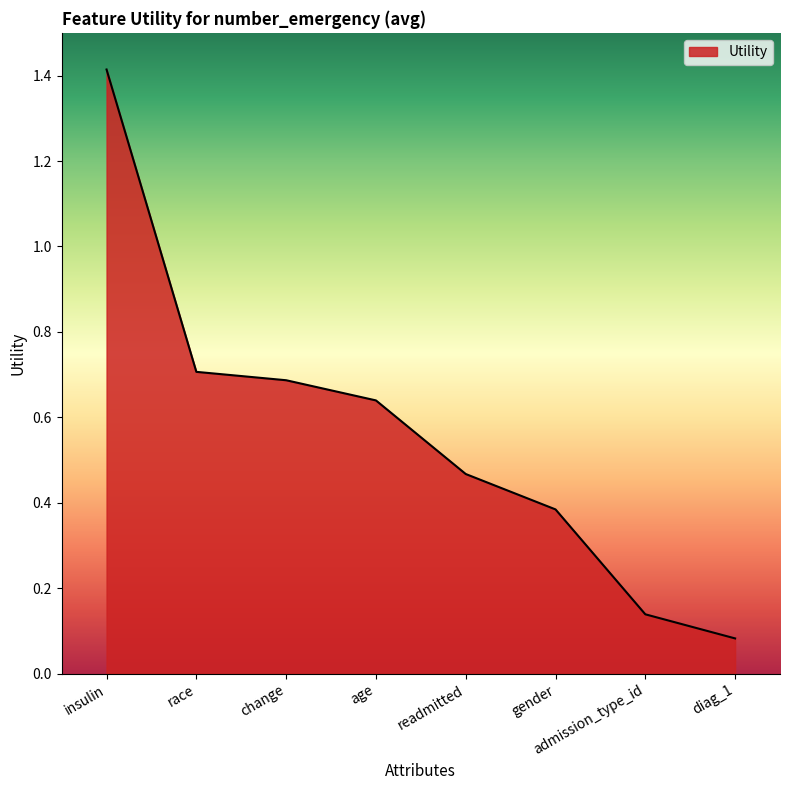

At which label is the value closest to 0?

diag_1